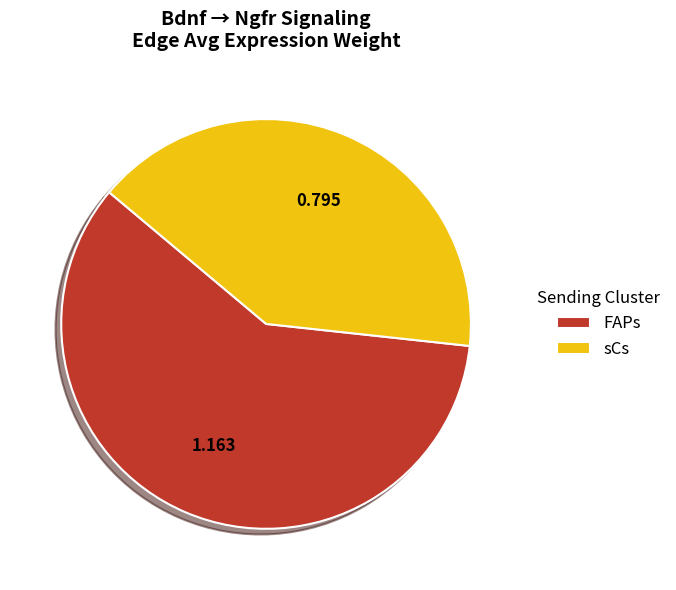

Is the sum of sCs and FAPs greater than half?

Yes